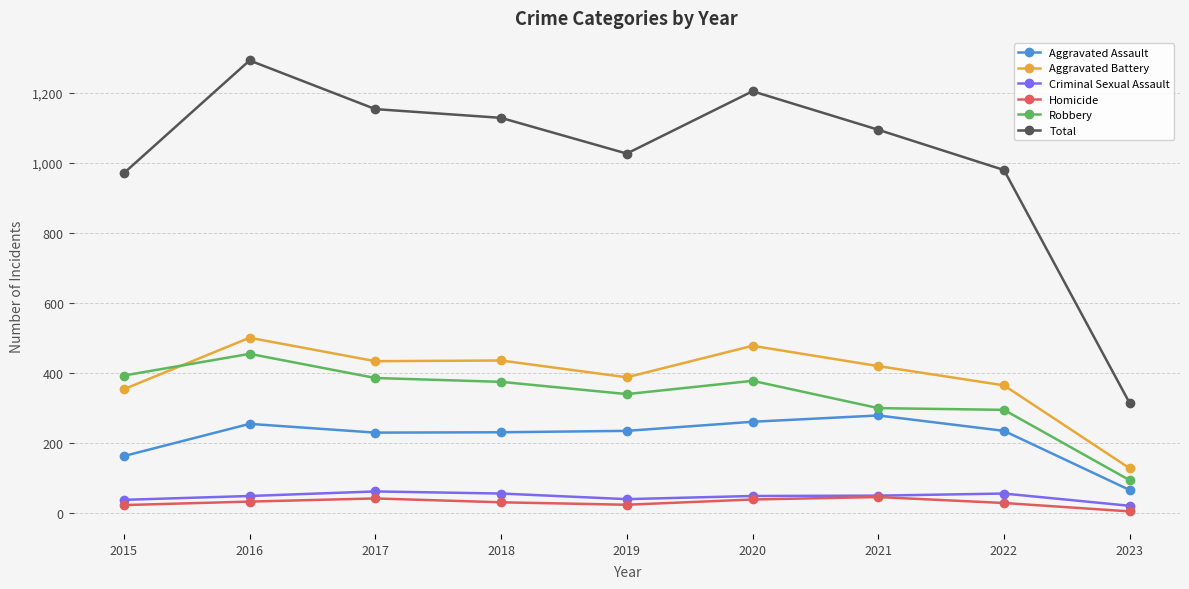

True or false: Criminal Sexual Assault and Robbery cross at least once.

False